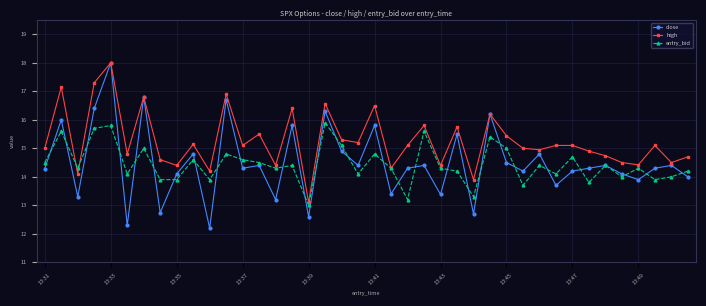

What is the minimum value for entry_bid?

13.0